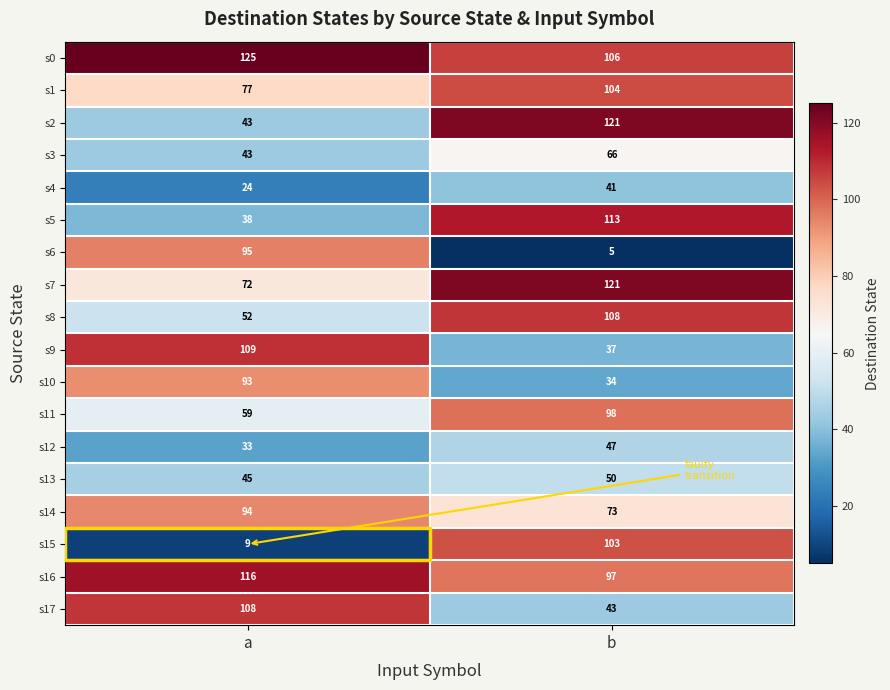

What is the sum of the s10 values at b and a?

127